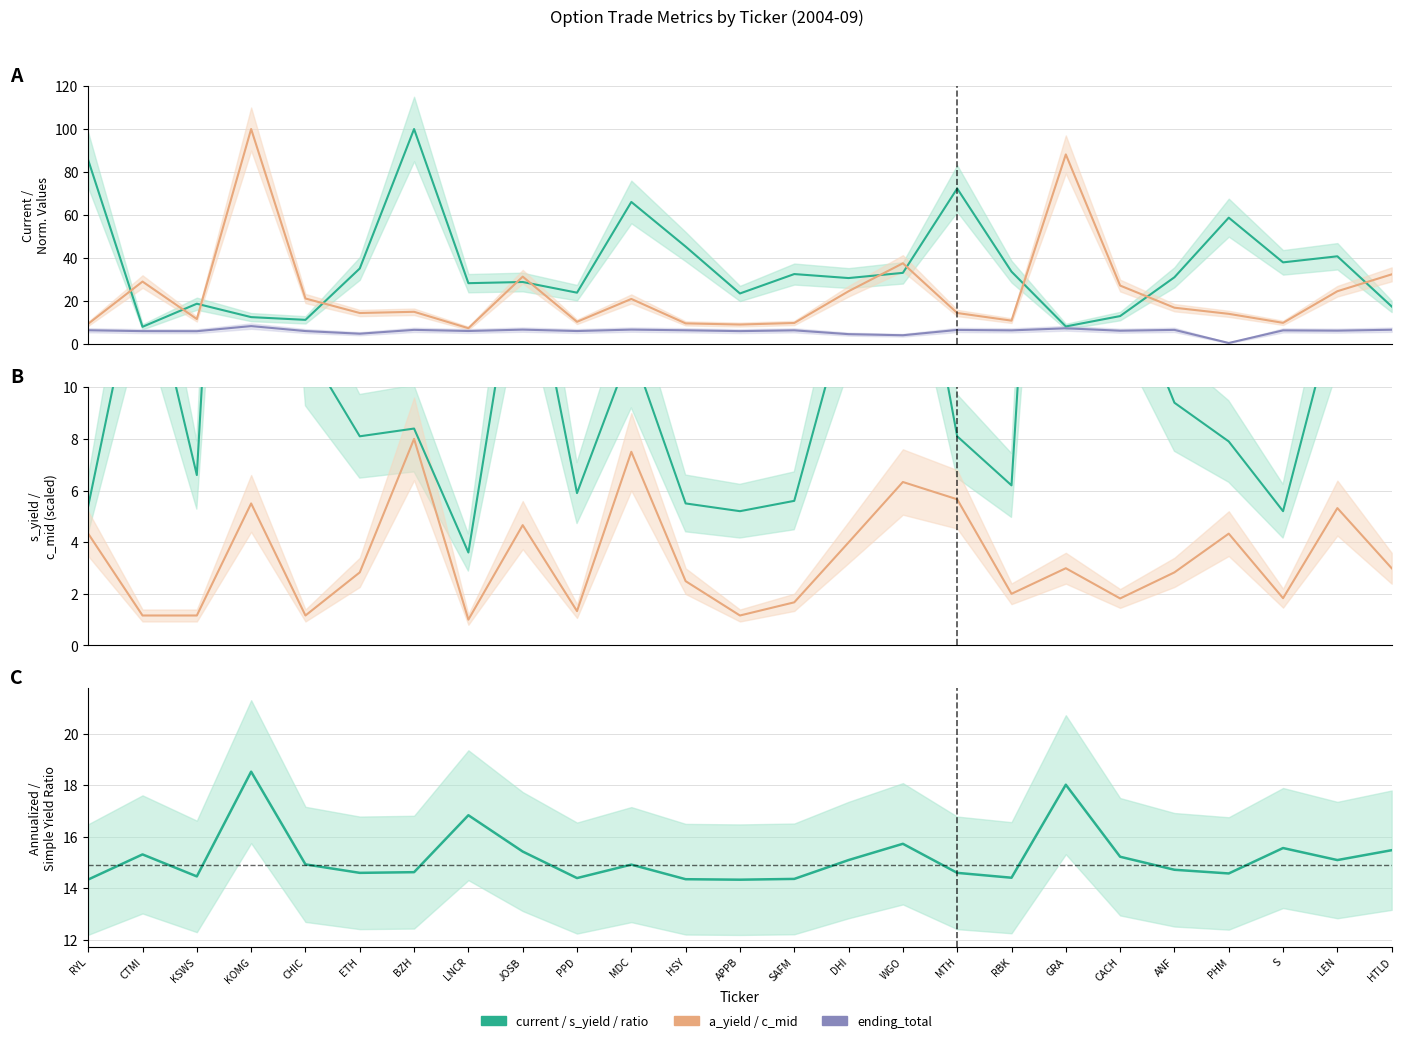

How many data points in ending_total are above 6?

21